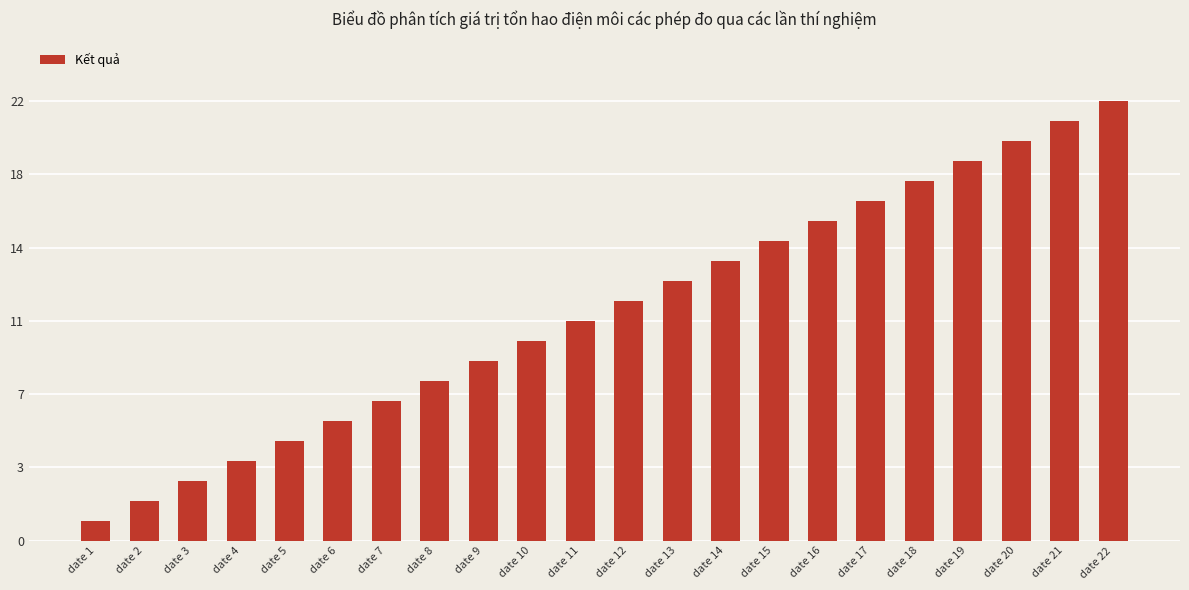

Does the chart contain any negative values?

No